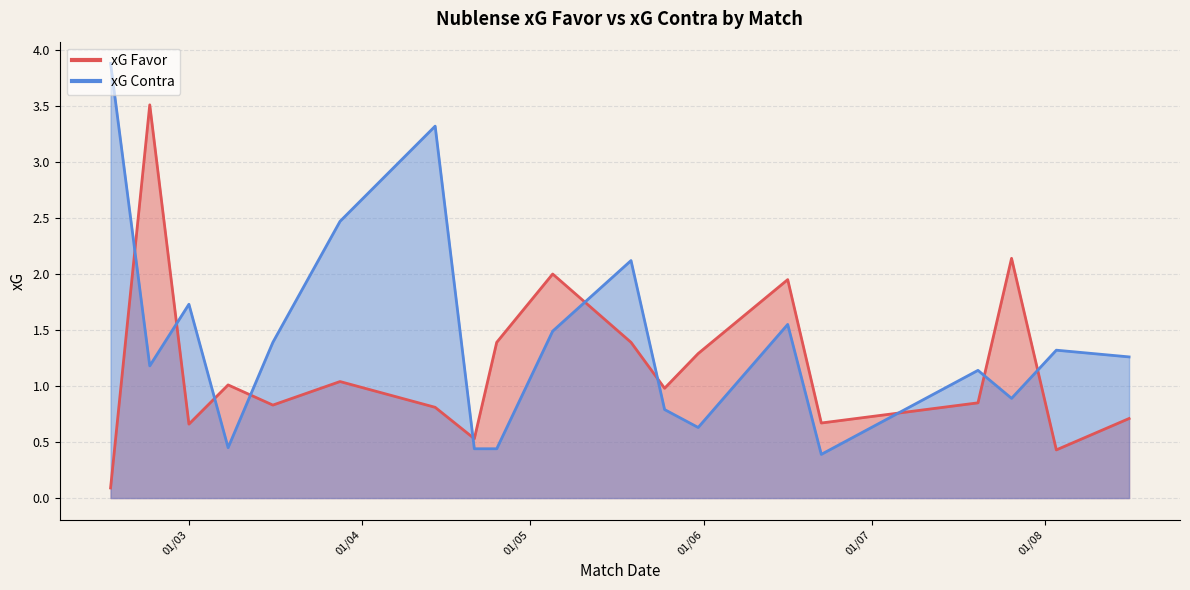

What is the spread (max minus min) of values at 05/05/2025?

0.5